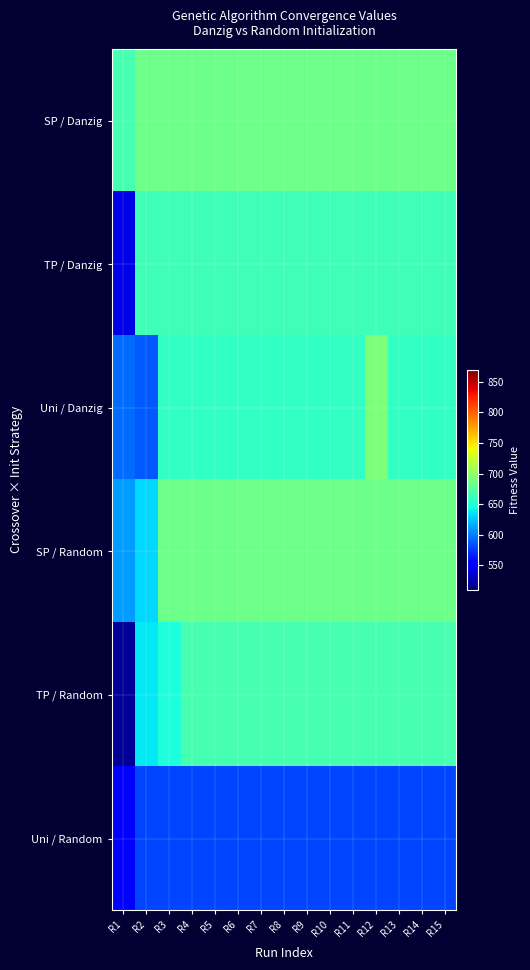

Reading left to right, extract all data points from this chart.

SP / Danzig: R1=667	R2=683	R3=683	R4=683	R5=683	R6=683	R7=683	R8=683	R9=683	R10=683	R11=683	R12=683	R13=683	R14=683	R15=683
TP / Danzig: R1=543	R2=664	R3=664	R4=664	R5=664	R6=664	R7=664	R8=664	R9=664	R10=664	R11=664	R12=664	R13=664	R14=664	R15=664
Uni / Danzig: R1=594	R2=586	R3=658	R4=658	R5=658	R6=658	R7=658	R8=658	R9=658	R10=658	R11=658	R12=690	R13=658	R14=658	R15=658
SP / Random: R1=610	R2=632	R3=684	R4=684	R5=684	R6=684	R7=684	R8=684	R9=684	R10=684	R11=684	R12=684	R13=684	R14=684	R15=684
TP / Random: R1=518	R2=637	R3=648	R4=667	R5=667	R6=667	R7=667	R8=667	R9=667	R10=667	R11=667	R12=667	R13=667	R14=667	R15=667
Uni / Random: R1=550	R2=579	R3=579	R4=579	R5=579	R6=579	R7=579	R8=579	R9=579	R10=579	R11=579	R12=579	R13=579	R14=579	R15=579